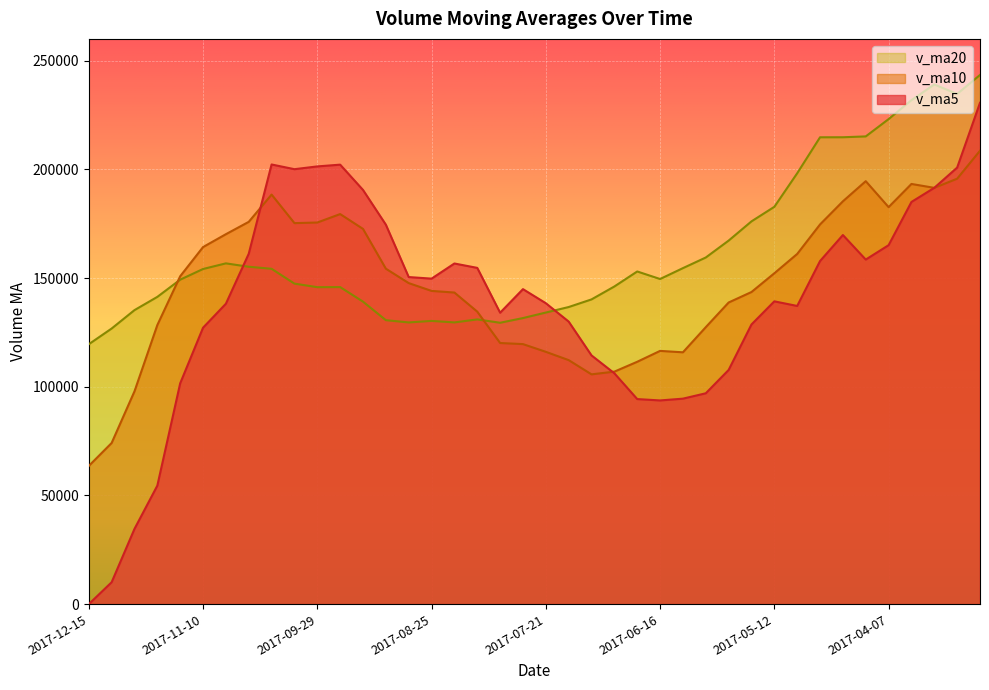

Reading left to right, transcribe all the data shown in this chart.

v_ma5: 2017-12-15=0.0	2017-12-08=10074.6	2017-12-01=34612.5	2017-11-24=54517.6	2017-11-17=101579.0	2017-11-10=127144.2	2017-11-03=138182.5	2017-10-27=161178.0	2017-10-20=202233.9	2017-10-13=200067.0	2017-09-29=201344.5	2017-09-22=202154.9	2017-09-15=190519.4	2017-09-08=174543.2	2017-09-01=150448.4	2017-08-25=149729.4	2017-08-18=156690.6	2017-08-11=154673.5	2017-08-04=134049.6	2017-07-28=144896.1	2017-07-21=138422.3	2017-07-14=129970.9	2017-07-07=114407.6	2017-06-30=106180.2	2017-06-23=94327.0	2017-06-16=93699.5	2017-06-09=94520.6	2017-06-02=96990.6	2017-05-26=107718.3	2017-05-19=128648.6	2017-05-12=139282.0	2017-05-05=137159.4	2017-04-28=157812.2	2017-04-21=169779.6	2017-04-14=158496.8	2017-04-07=165111.3	2017-03-31=184997.7	2017-03-24=191497.2	2017-03-17=200798.4	2017-03-10=230608.1
v_ma10: 2017-12-15=63572.1	2017-12-08=74128.5	2017-12-01=97895.3	2017-11-24=128375.7	2017-11-17=150823.0	2017-11-10=164244.4	2017-11-03=170168.7	2017-10-27=175848.7	2017-10-20=188388.5	2017-10-13=175257.7	2017-09-29=175537.0	2017-09-22=179422.8	2017-09-15=172596.4	2017-09-08=154296.4	2017-09-01=147672.3	2017-08-25=144075.8	2017-08-18=143330.8	2017-08-11=134540.5	2017-08-04=120114.9	2017-07-28=119611.6	2017-07-21=116060.9	2017-07-14=112245.8	2017-07-07=105699.1	2017-06-30=106949.3	2017-06-23=111487.8	2017-06-16=116490.8	2017-06-09=115840.0	2017-06-02=127401.4	2017-05-26=138749.0	2017-05-19=143572.7	2017-05-12=152196.7	2017-05-05=161078.5	2017-04-28=174654.7	2017-04-21=185289.0	2017-04-14=194552.5	2017-04-07=182618.6	2017-03-31=193275.0	2017-03-24=191488.9	2017-03-17=195692.9	2017-03-10=208561.6
v_ma20: 2017-12-15=119554.5	2017-12-08=126775.7	2017-12-01=135245.9	2017-11-24=141336.1	2017-11-17=149247.6	2017-11-10=154160.1	2017-11-03=156749.7	2017-10-27=155194.6	2017-10-20=154251.7	2017-10-13=147434.6	2017-09-29=145798.9	2017-09-22=145834.3	2017-09-15=139147.8	2017-09-08=130622.8	2017-09-01=129580.0	2017-08-25=130283.3	2017-08-18=129585.4	2017-08-11=130971.0	2017-08-04=129431.9	2017-07-28=131592.1	2017-07-21=134128.8	2017-07-14=136662.1	2017-07-07=140176.9	2017-06-30=146119.1	2017-06-23=153020.1	2017-06-16=149554.7	2017-06-09=154557.5	2017-06-02=159445.1	2017-05-26=167220.9	2017-05-19=176067.1	2017-05-12=182759.9	2017-05-05=198188.3	2017-04-28=214738.1	2017-04-21=214755.4	2017-04-14=215142.6	2017-04-07=223096.9	2017-03-31=231819.1	2017-03-24=239028.0	2017-03-17=234688.6	2017-03-10=243400.6